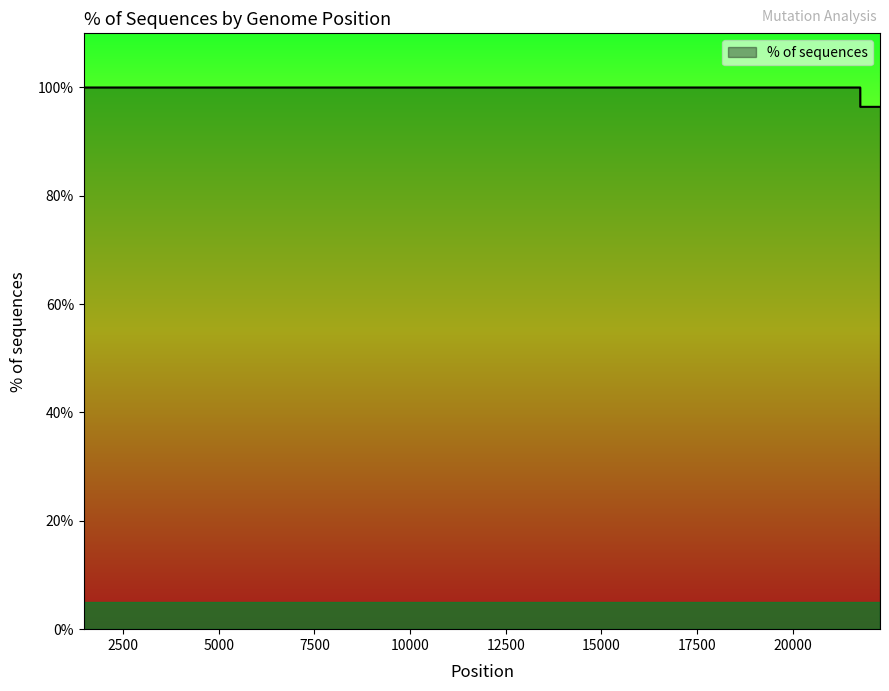

What is the average value?

99.2